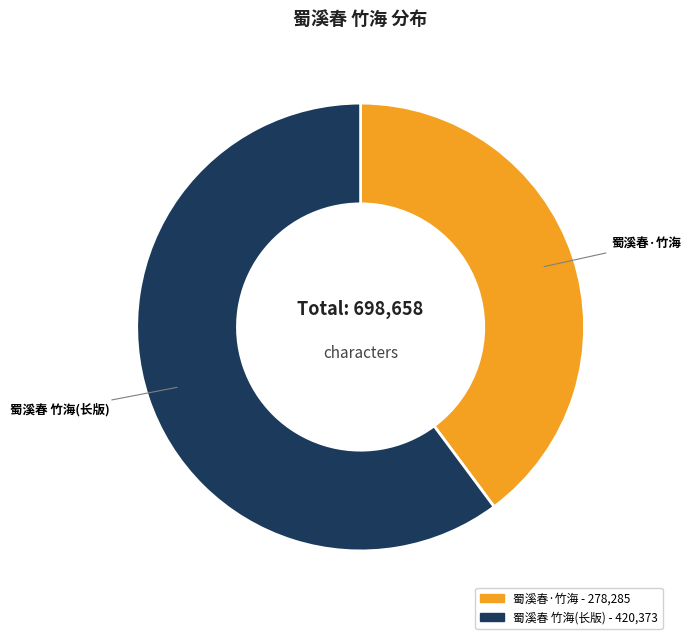

Is there any slice that represents more than half of the pie?

Yes